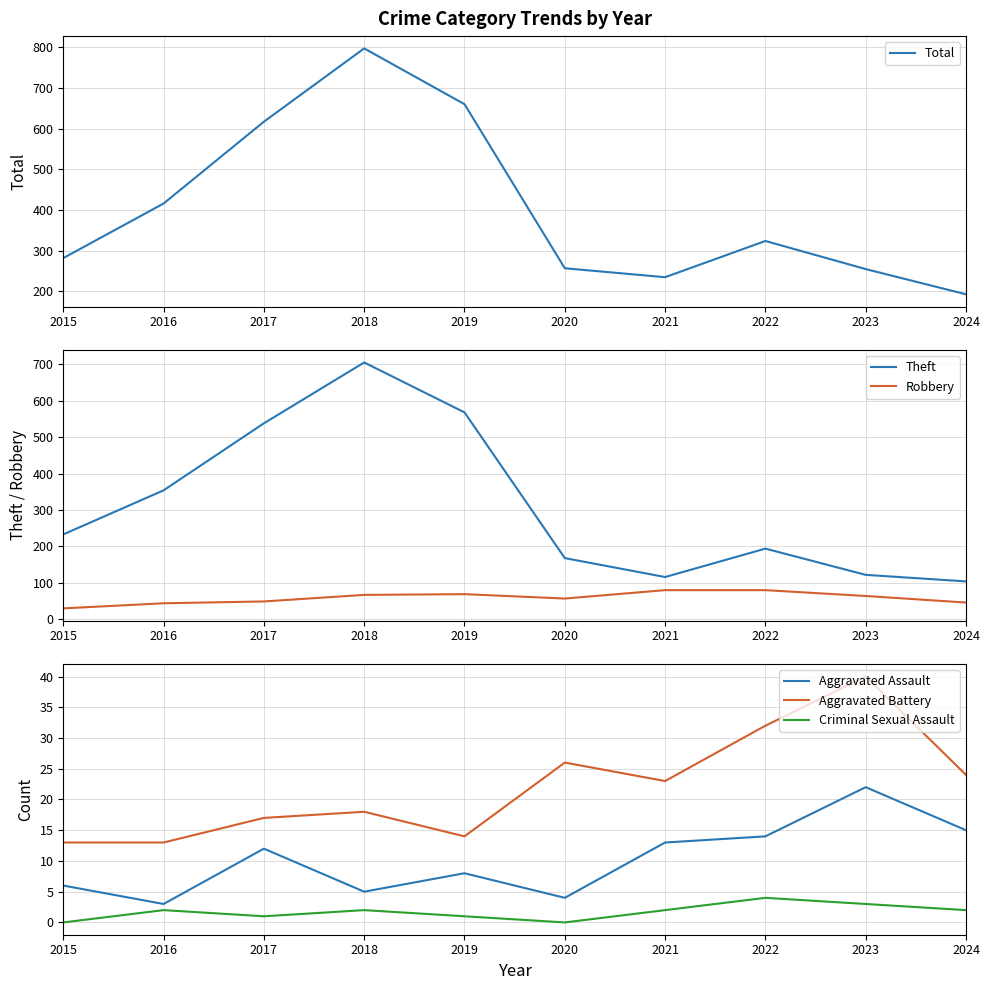

What is the difference between the second highest and second lowest values in the Theft series?

452